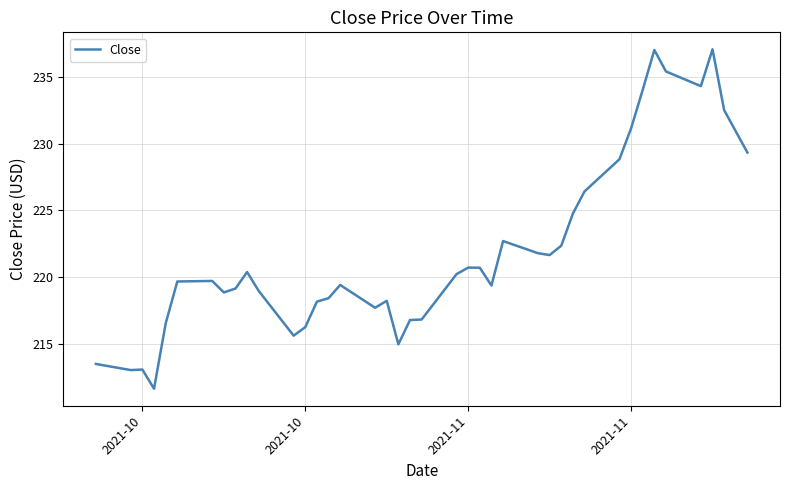

What is the smallest value displayed?

211.6